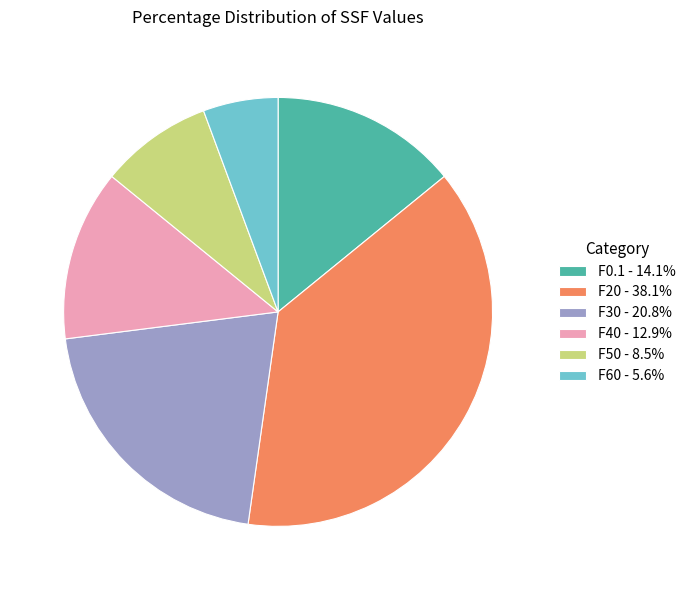

How many slices are in this pie chart?

6